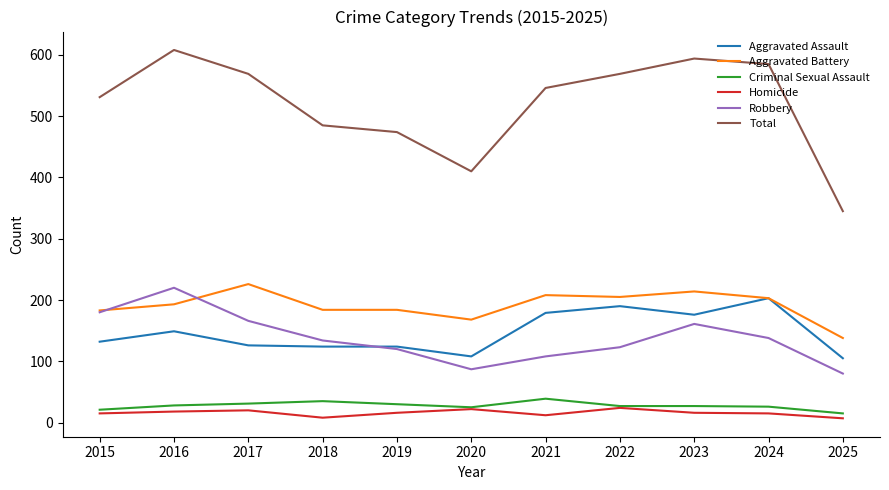

Is the value of Homicide at 2020 greater than the value of Aggravated Assault at 2017?

No